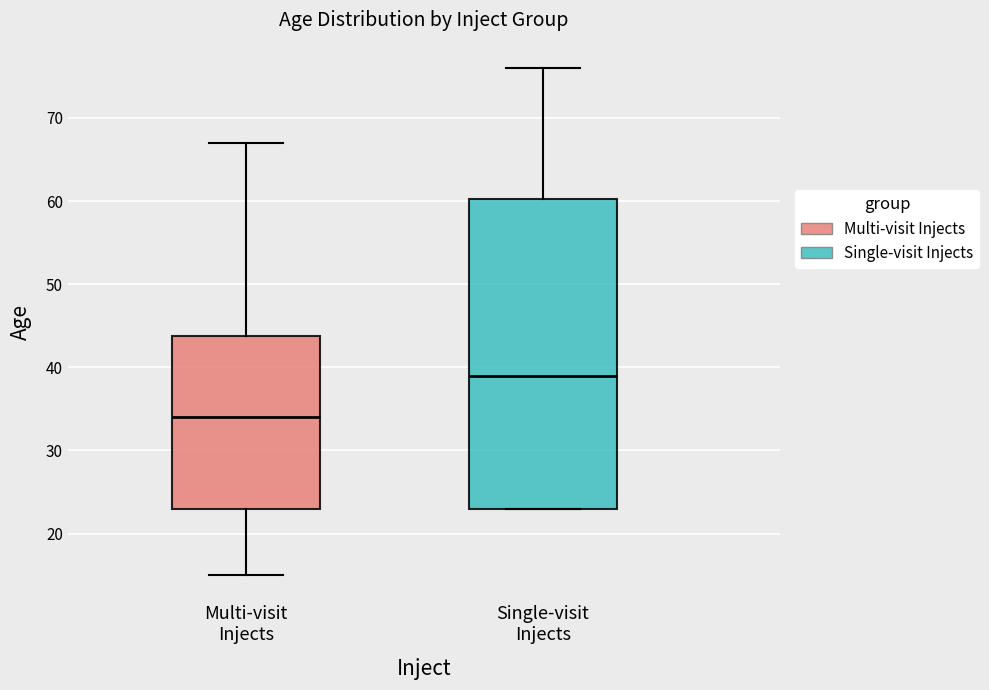

Reading left to right, read every box against the y-axis: the position of its median line, the range the box covers, and the ends of its whiskers. The values are not printed on the chart, so give them approximately, as read against the axis.

Multi-visit Injects: median 34, box 23 to 44, whiskers 15 to 67
Single-visit Injects: median 39, box 23 to 60, whiskers 23 to 76